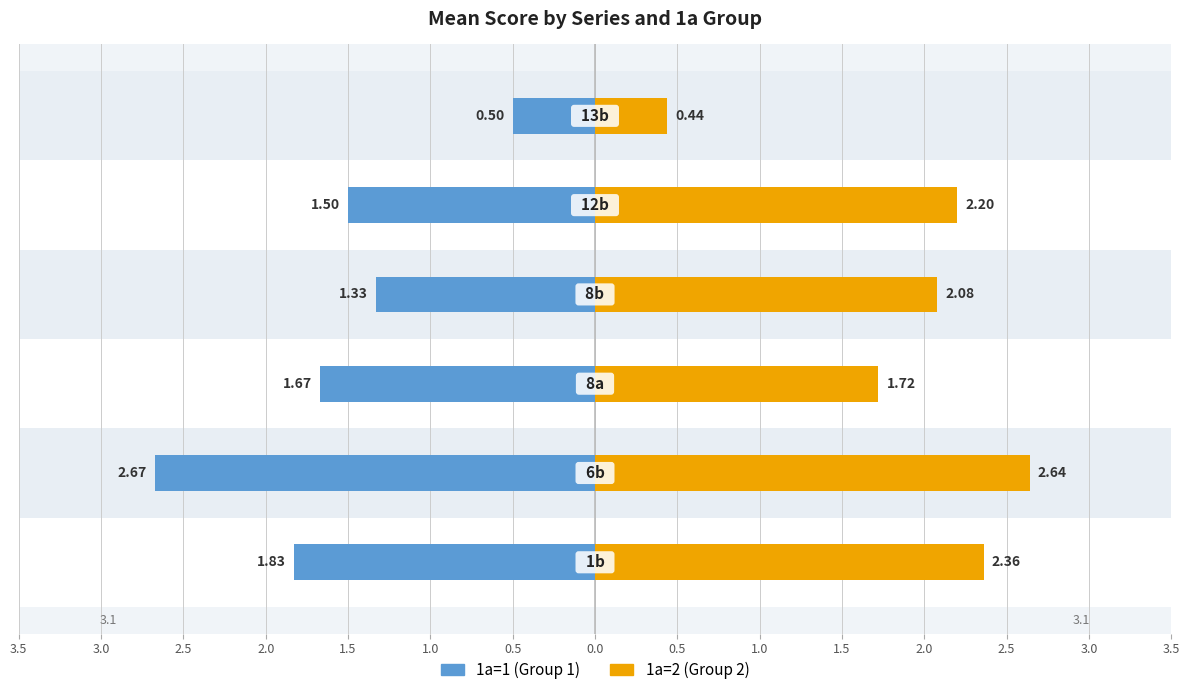

Which has a higher value, 2.0 or 1.5?

2.0